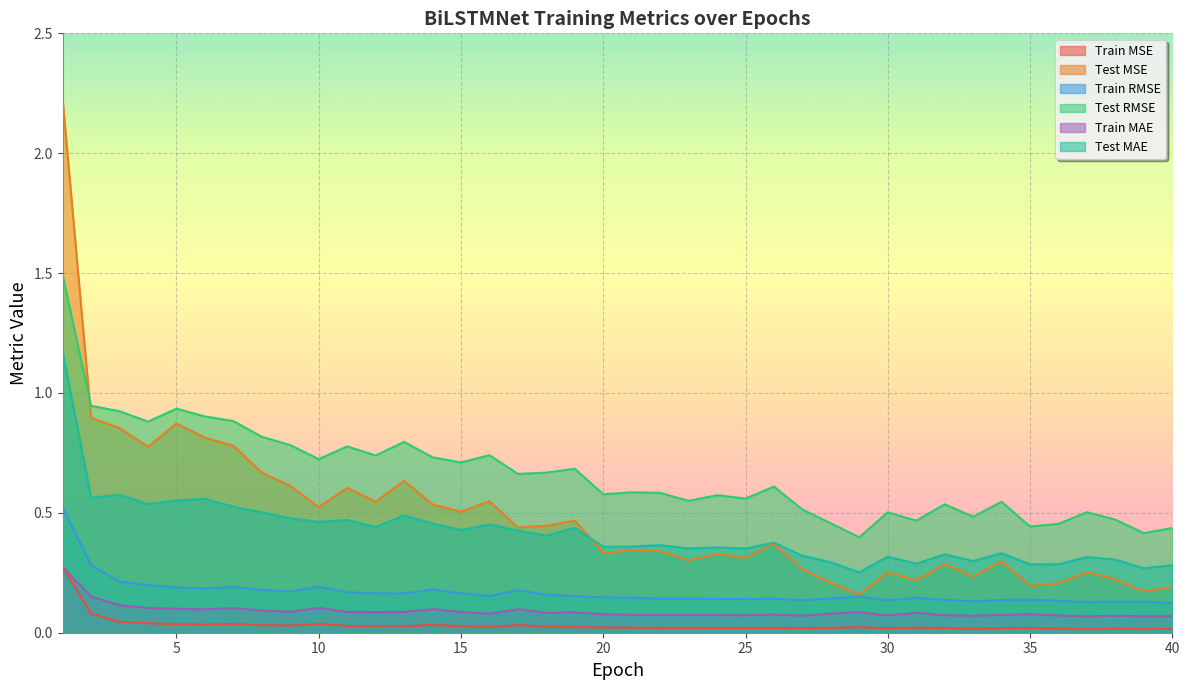

What is the value of the Train MAE point at the 38th from the left?

0.1